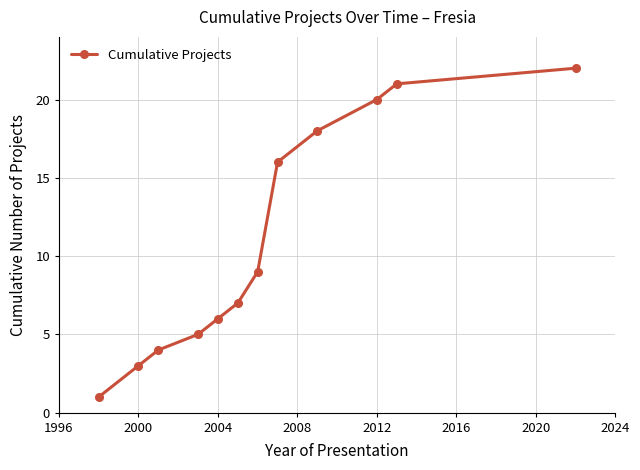

What is the greatest value displayed?

22